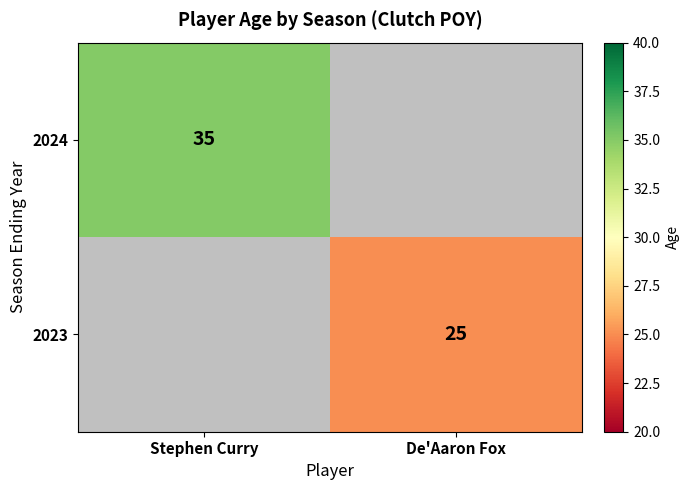

Is it true that 2024 equals 17.8 at Stephen Curry?

False